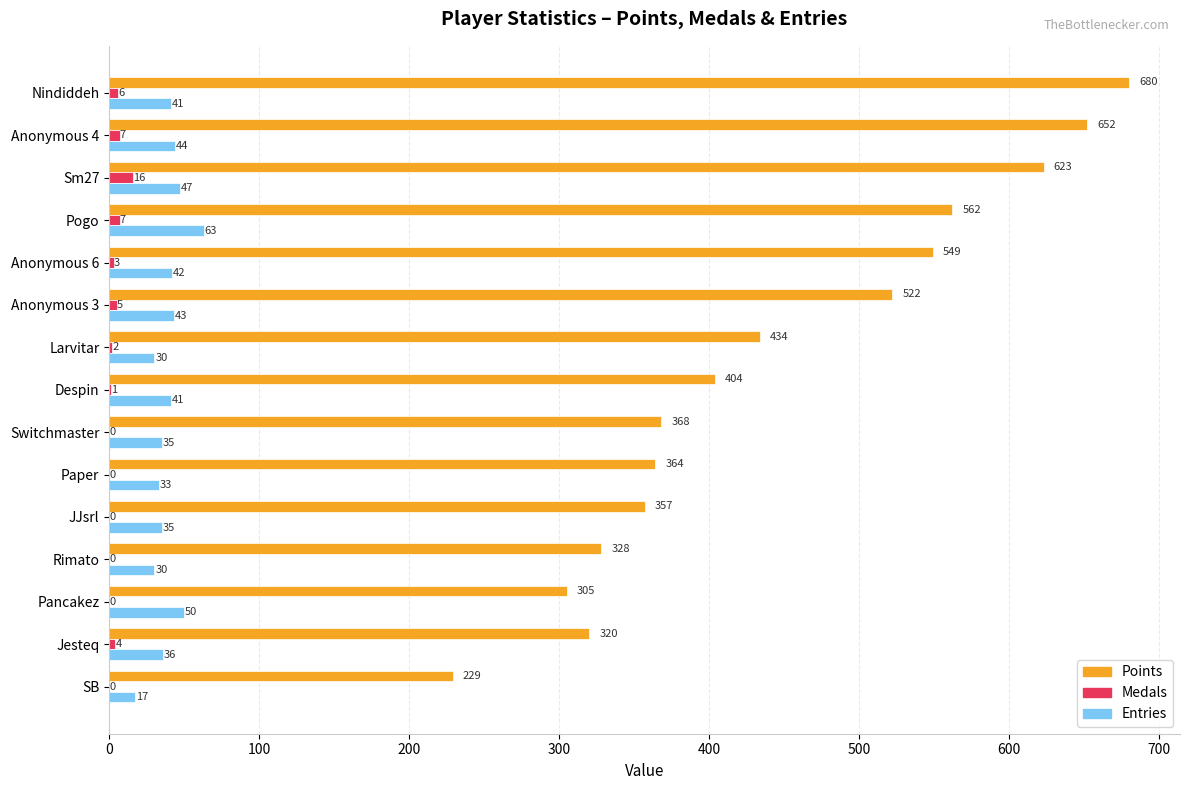

Which label corresponds to the largest value in the chart?

Nindiddeh